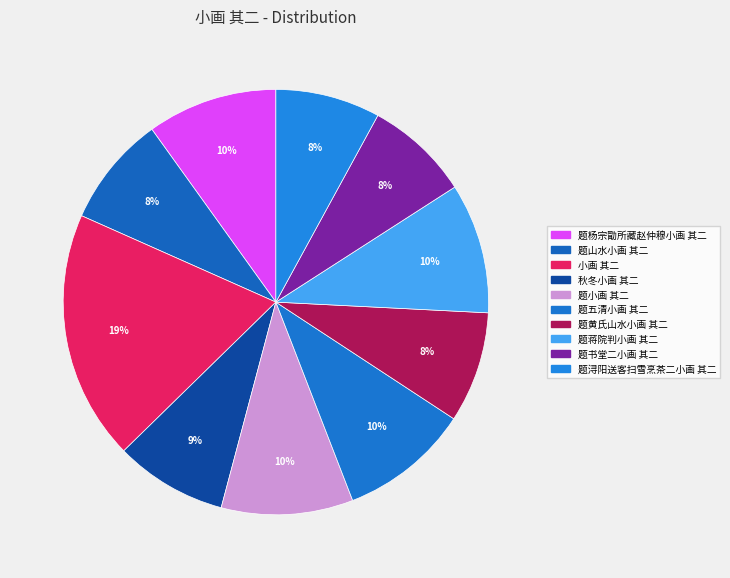

Does 题蒋院判小画 其二 account for over 50% of the chart?

No